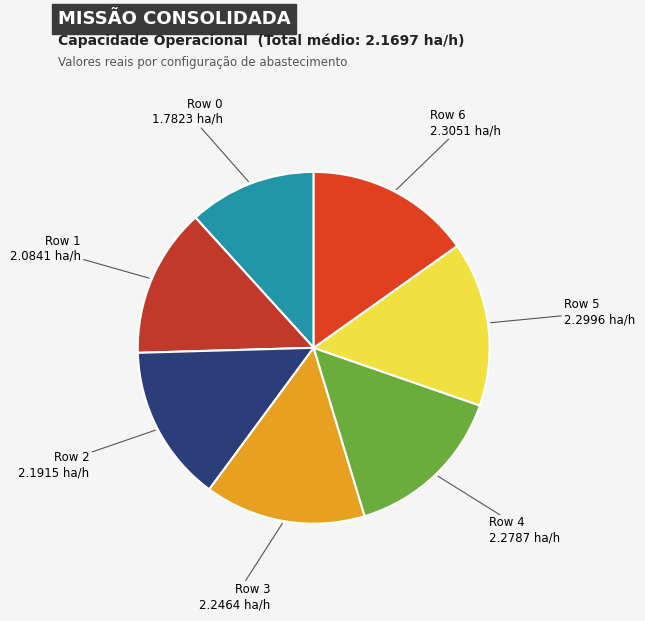

Is there any slice that represents more than half of the pie?

No